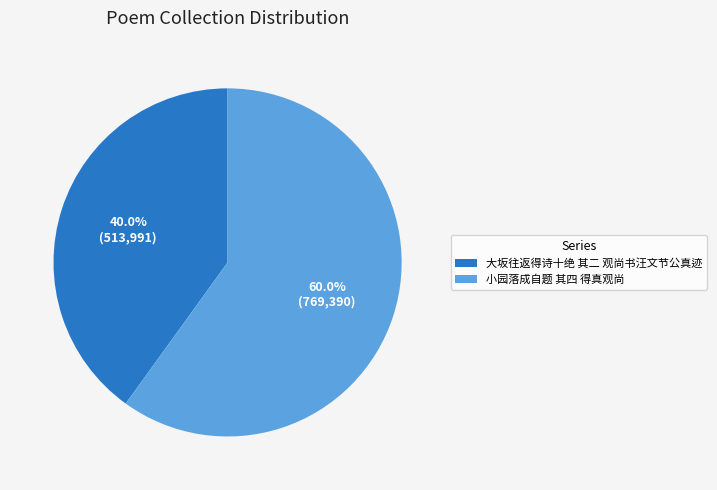

How many slices are in this pie chart?

2